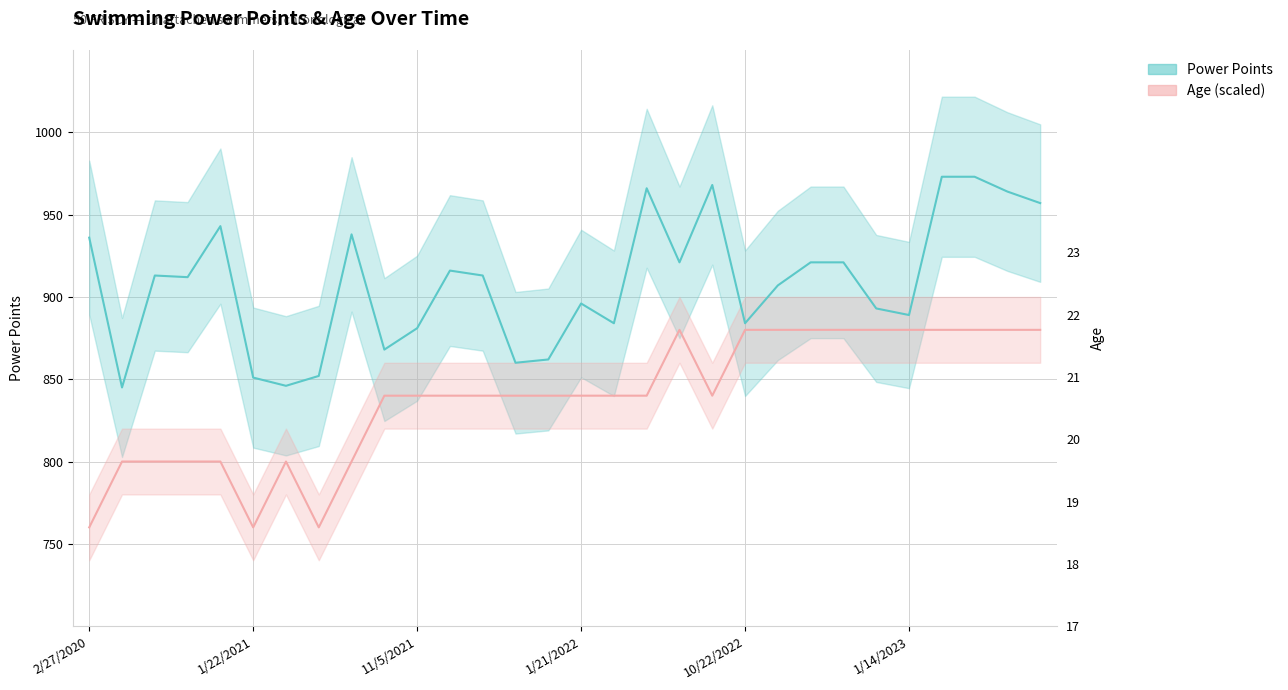

What position from the left is 1/21/2022?

4